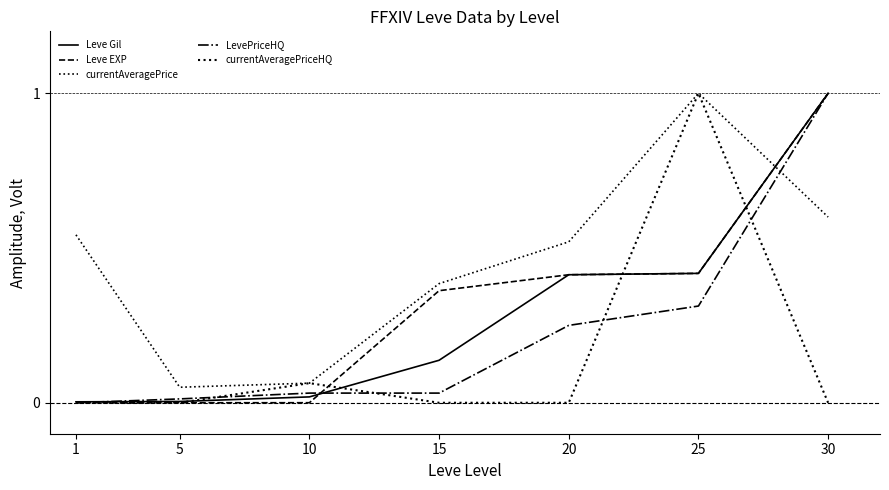

How many lines are shown in the chart?

5